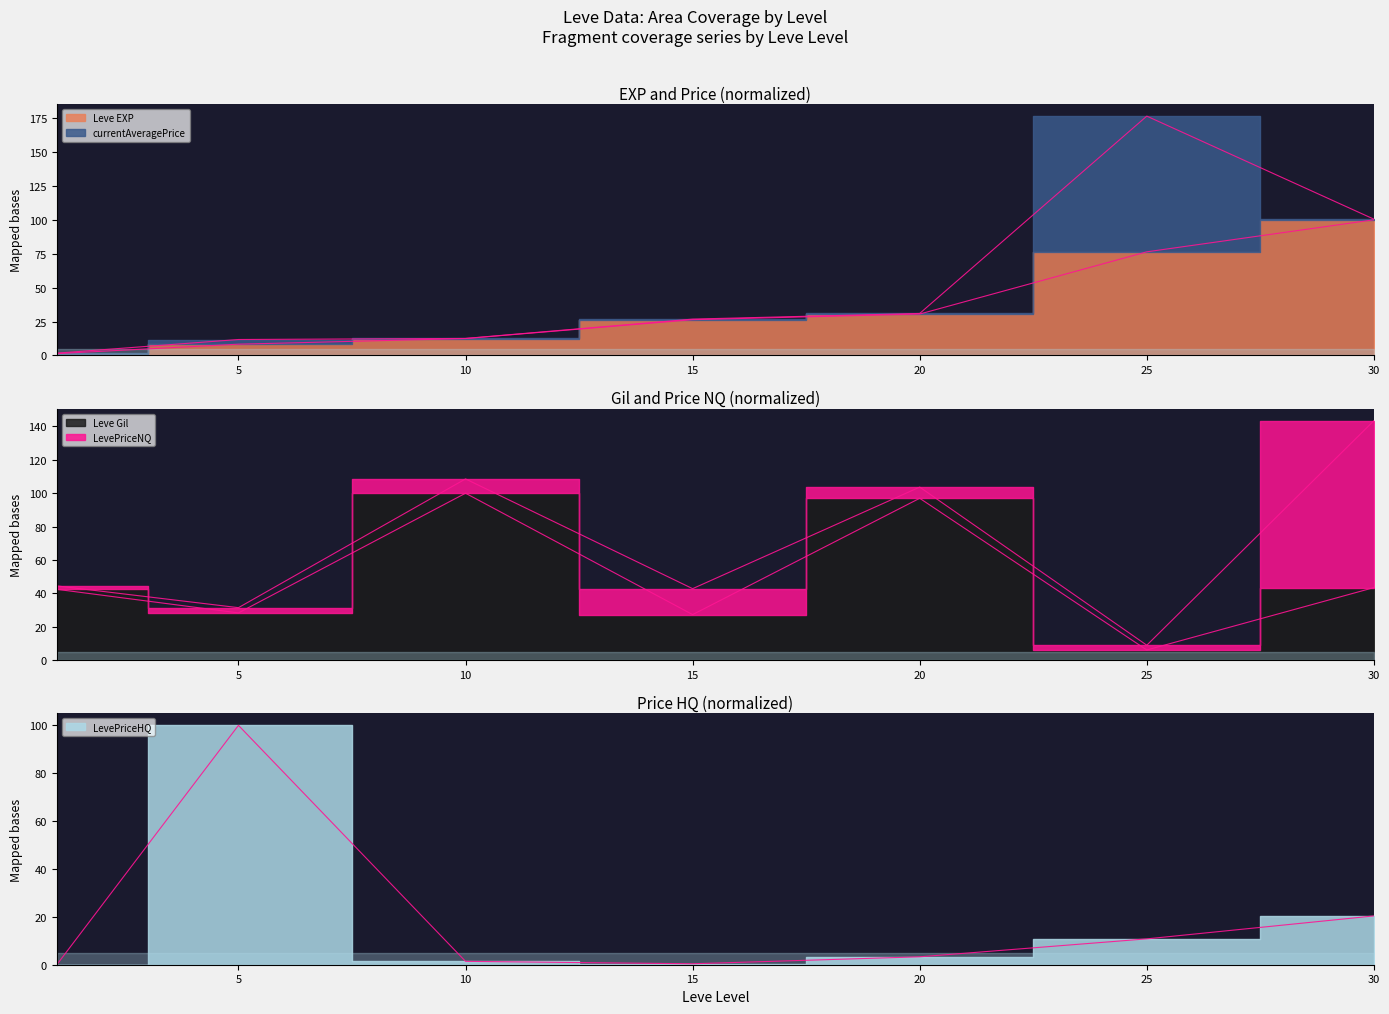

What is the difference between the highest and lowest values at 25?

70.3